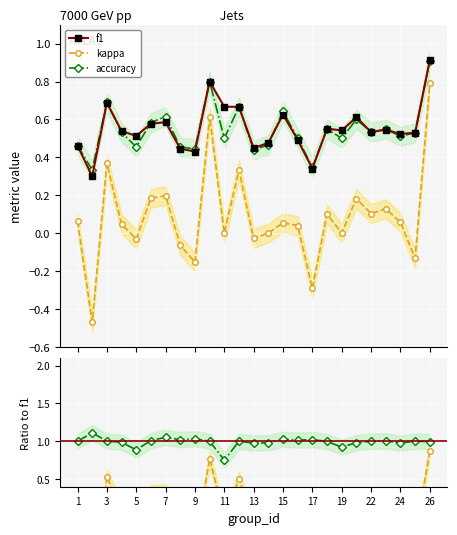

Does the chart display data point markers on the line(s)?

Yes